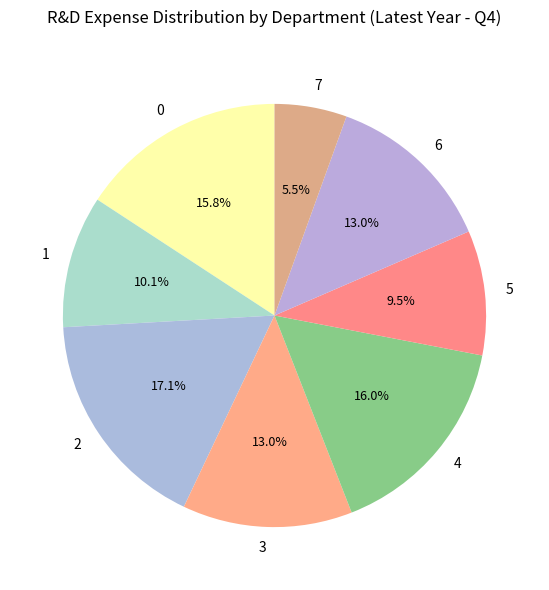

To the nearest percent, what is the average slice percentage?

12%